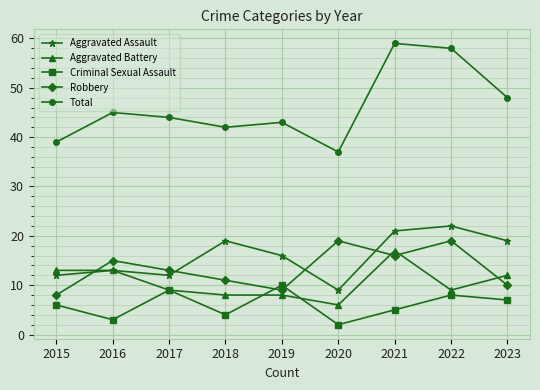

What is the sum of all Aggravated Battery values?

95